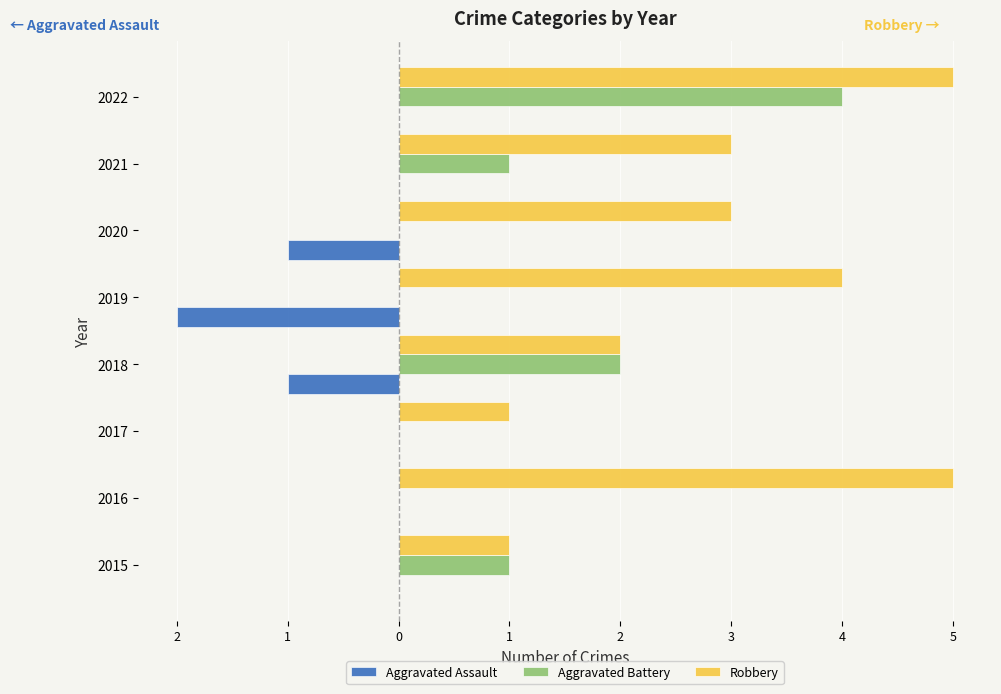

What are all the series names shown in the legend?

Aggravated Assault, Aggravated Battery, Robbery